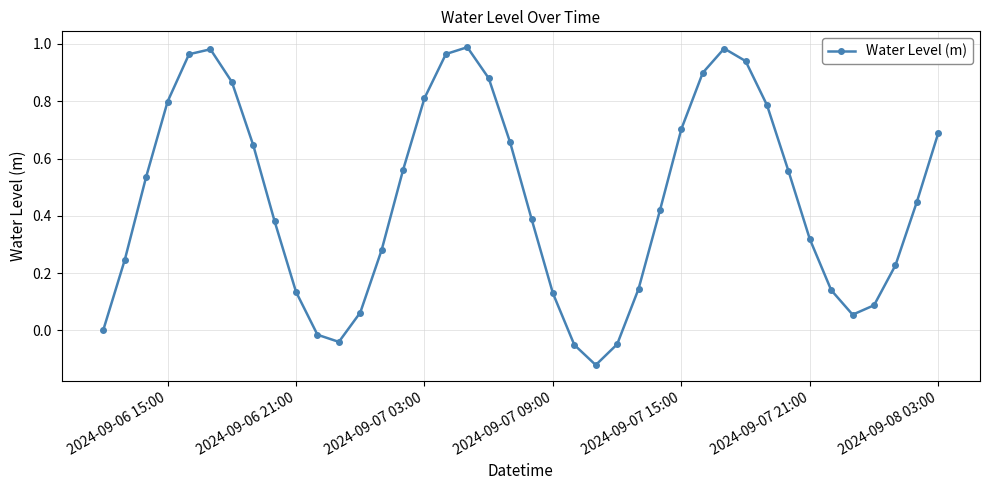

How many categories are shown in the chart?

40